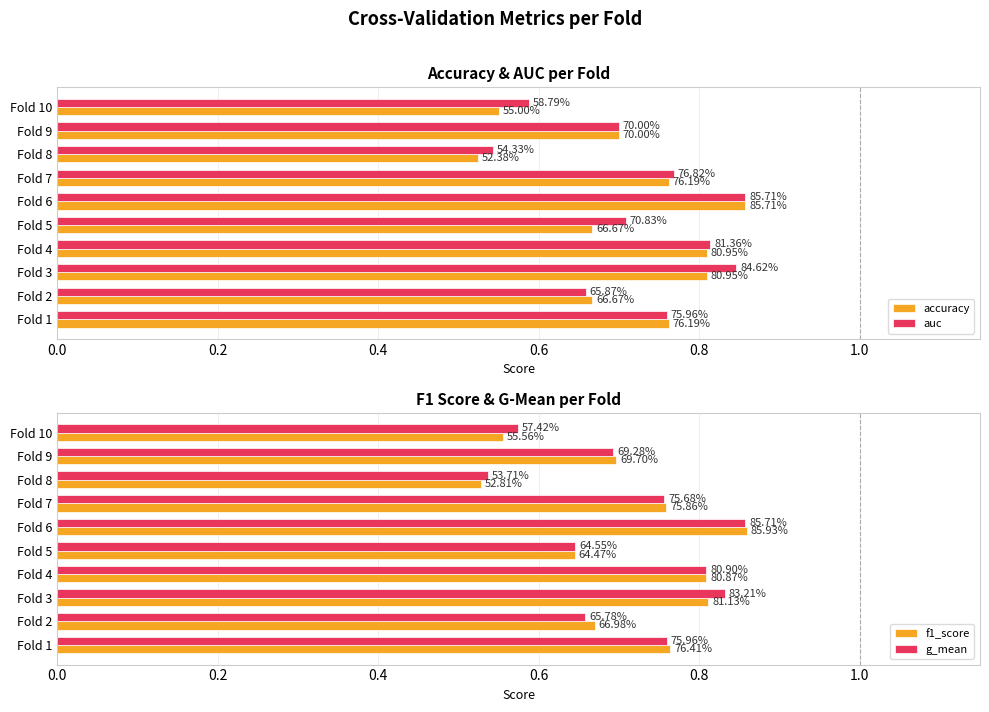

What is the total value across all series at Fold 3?

3.3